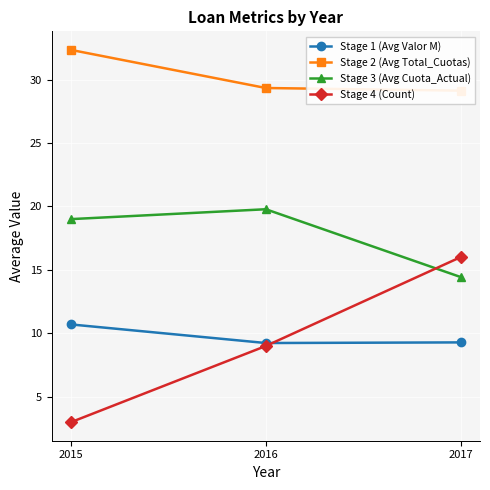

How many lines are shown in the chart?

4